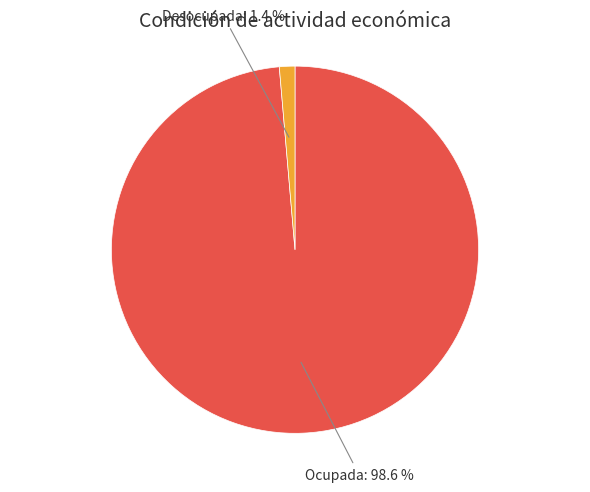

To the nearest percent, what is the combined percentage of Ocupada and Desocupada?

100%